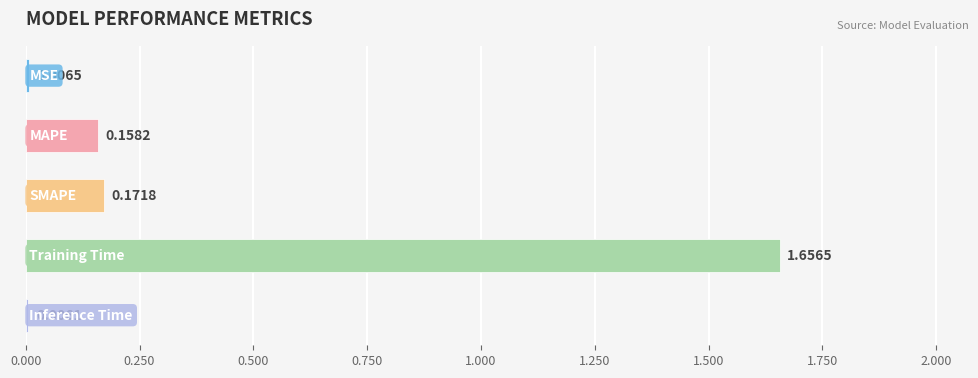

What is the sum of all values?

2.0